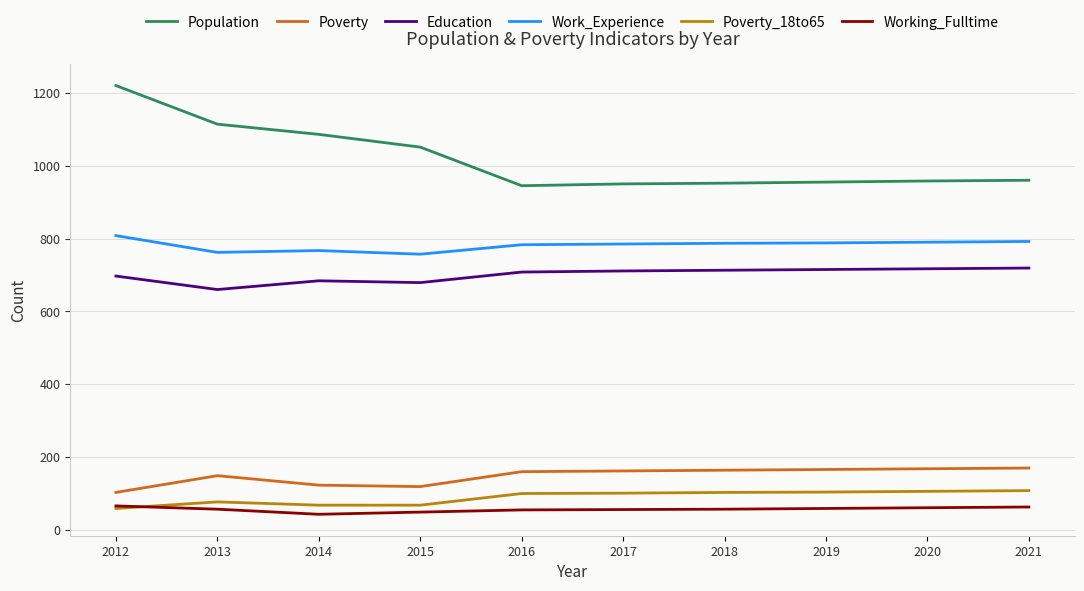

Which series has the largest total across all categories?

Population